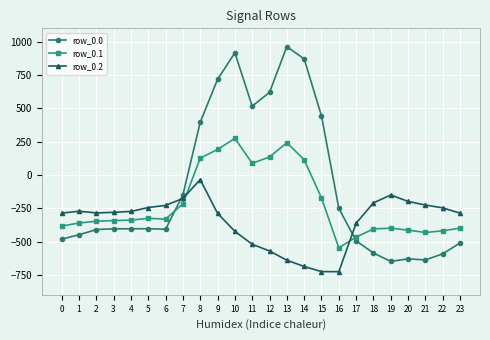

What is the lowest value of the row_0.0 series?

-649.2